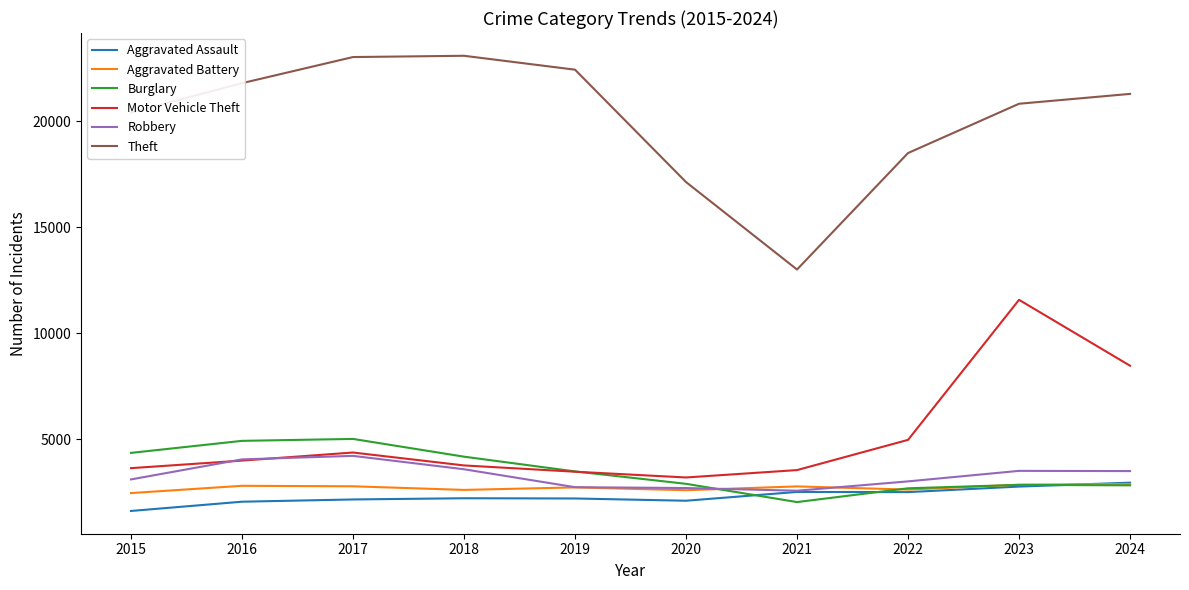

Which series ends up on top after the final intersection of Aggravated Battery and Aggravated Assault?

Aggravated Assault